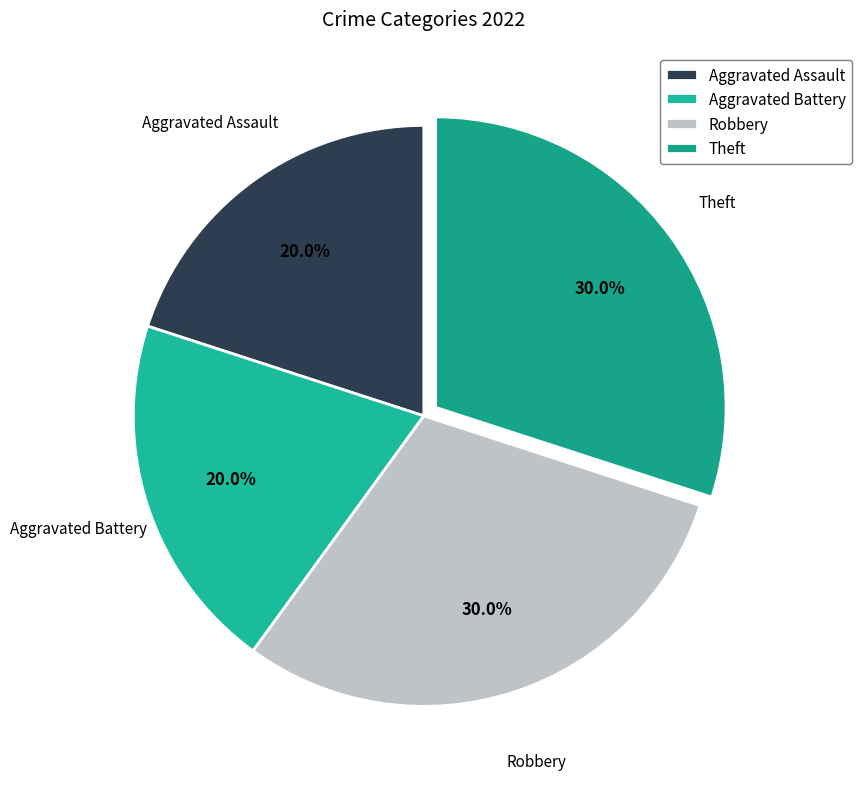

The Aggravated Battery slice represents 20% of the pie. True or false?

True